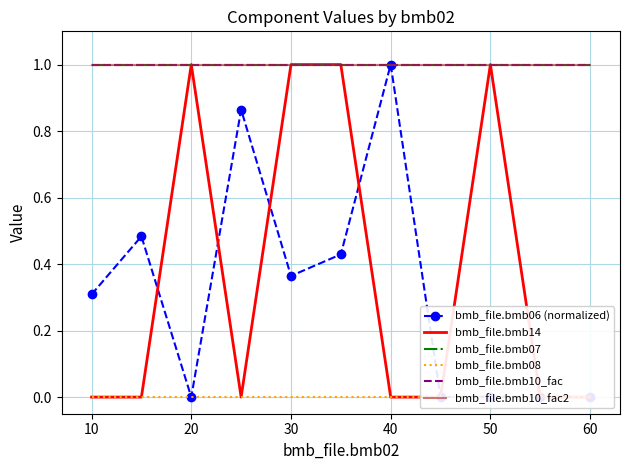

Is it true that bmb_file.bmb14 equals 0.0 at 10?

True